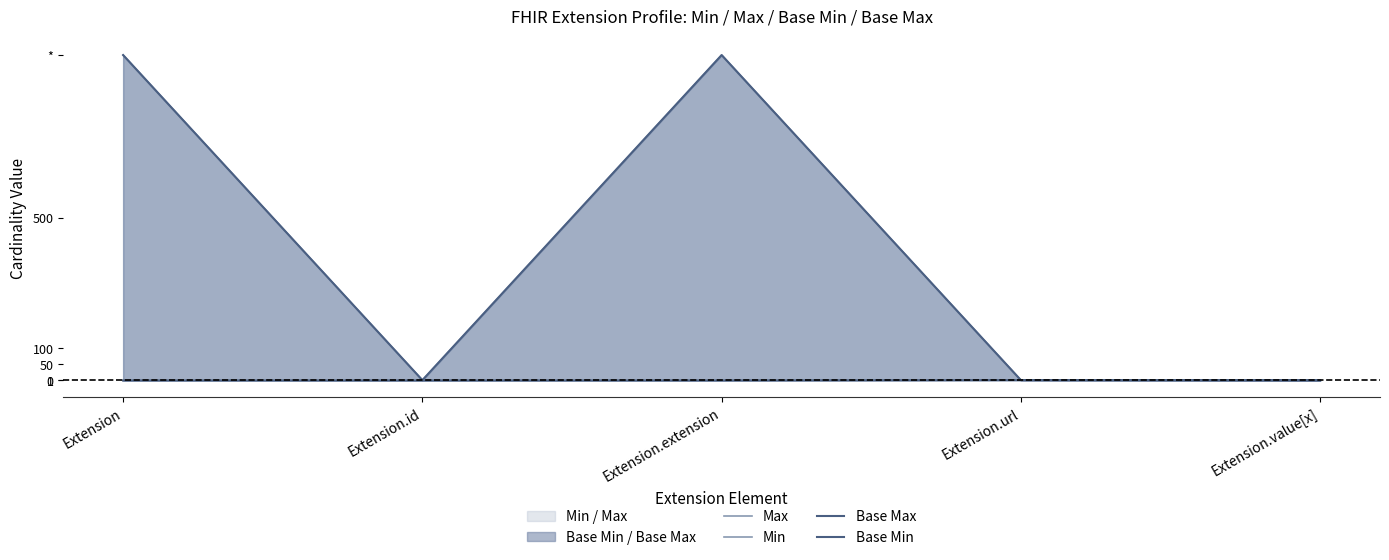

Which series changed the most between Extension.url and Extension.value[x]?

Min